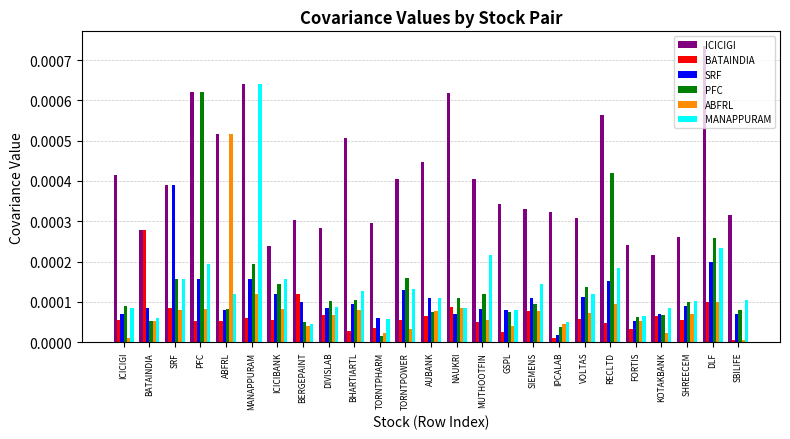

What is the label of the 3rd bar from the left?

SRF